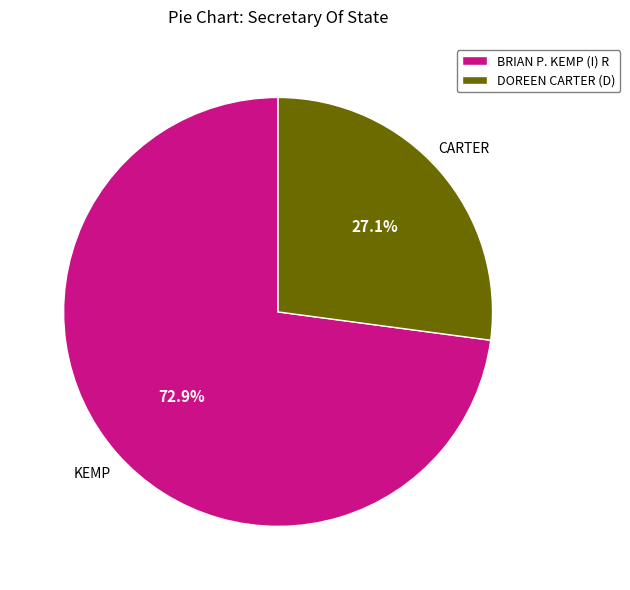

What is the smallest slice in the pie chart?

DOREEN CARTER (D)